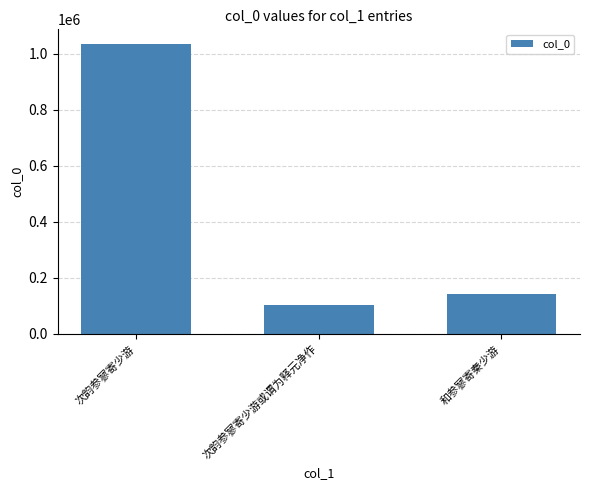

What is the greatest value displayed?

1035883